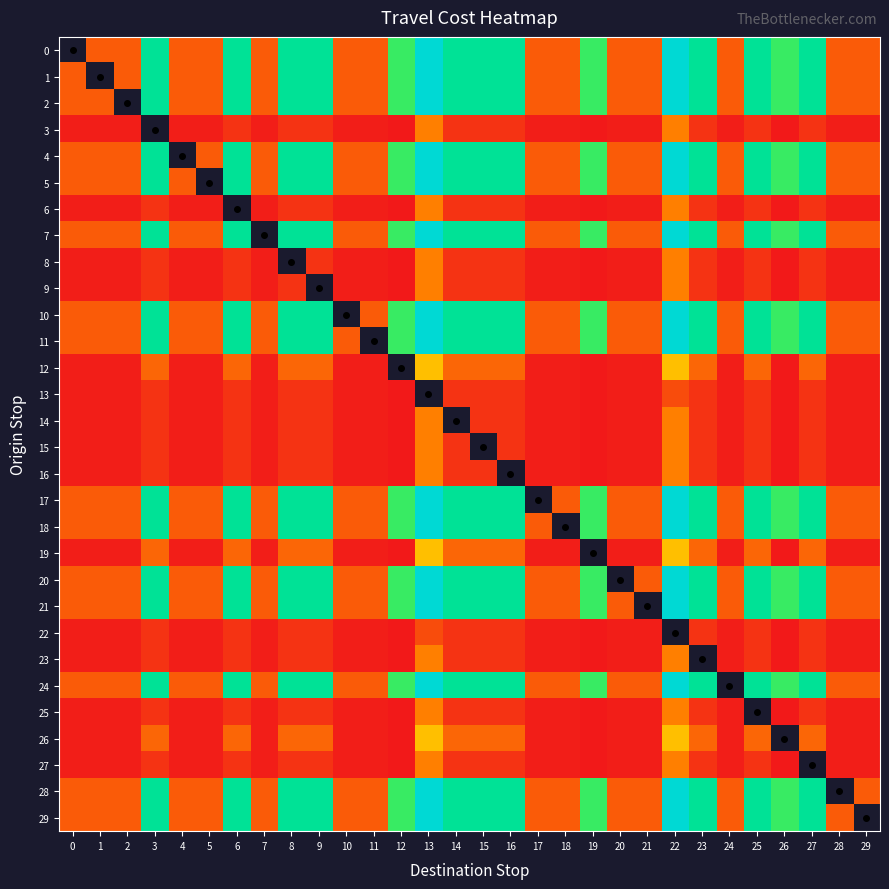

Between 0 and 29, which is larger?

29